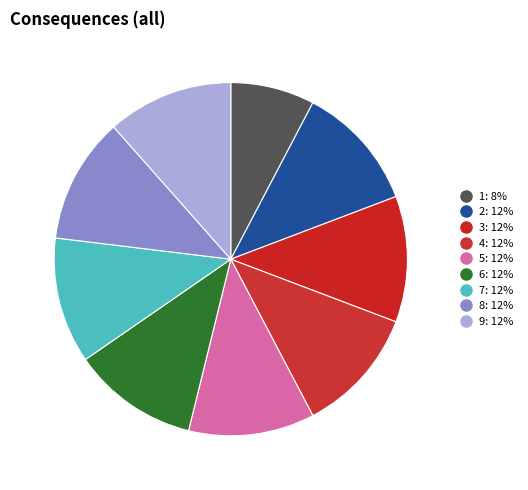

The 9 slice represents 22% of the pie. True or false?

False